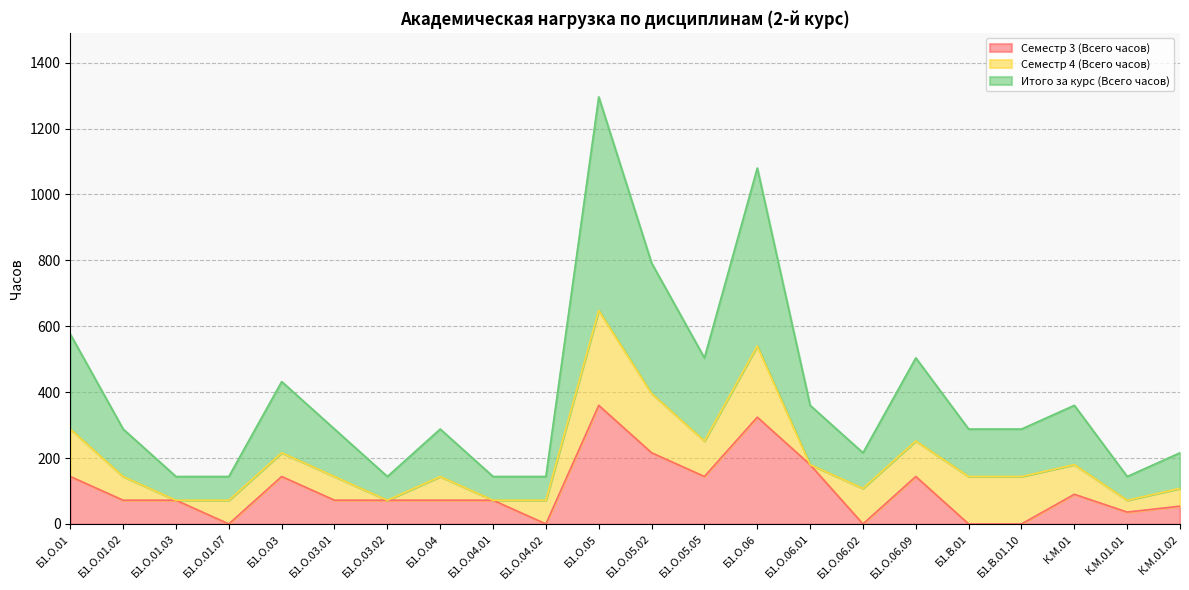

In Семестр 3 (Всего часов), how many points are higher than both neighbors (excluding endpoints)?

5